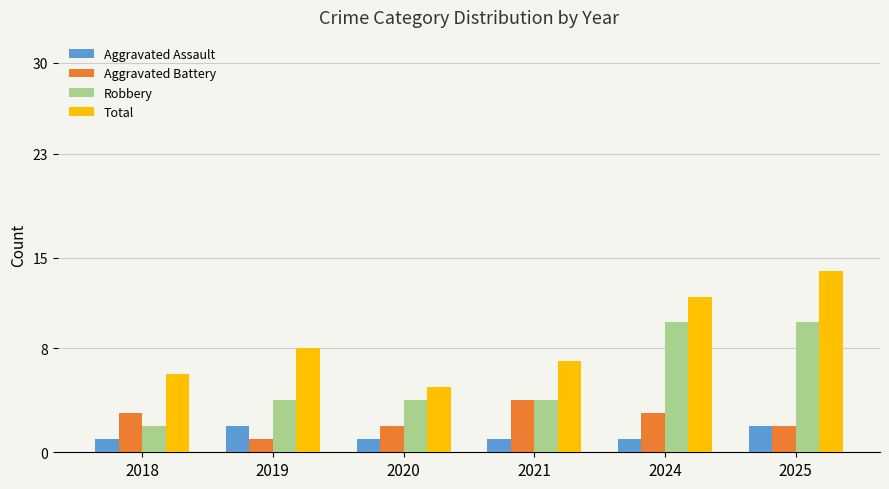

Reading left to right, extract all data points from this chart.

Aggravated Assault: 2018=1	2019=2	2020=1	2021=1	2024=1	2025=2
Aggravated Battery: 2018=3	2019=1	2020=2	2021=4	2024=3	2025=2
Robbery: 2018=2	2019=4	2020=4	2021=4	2024=10	2025=10
Total: 2018=6	2019=8	2020=5	2021=7	2024=12	2025=14